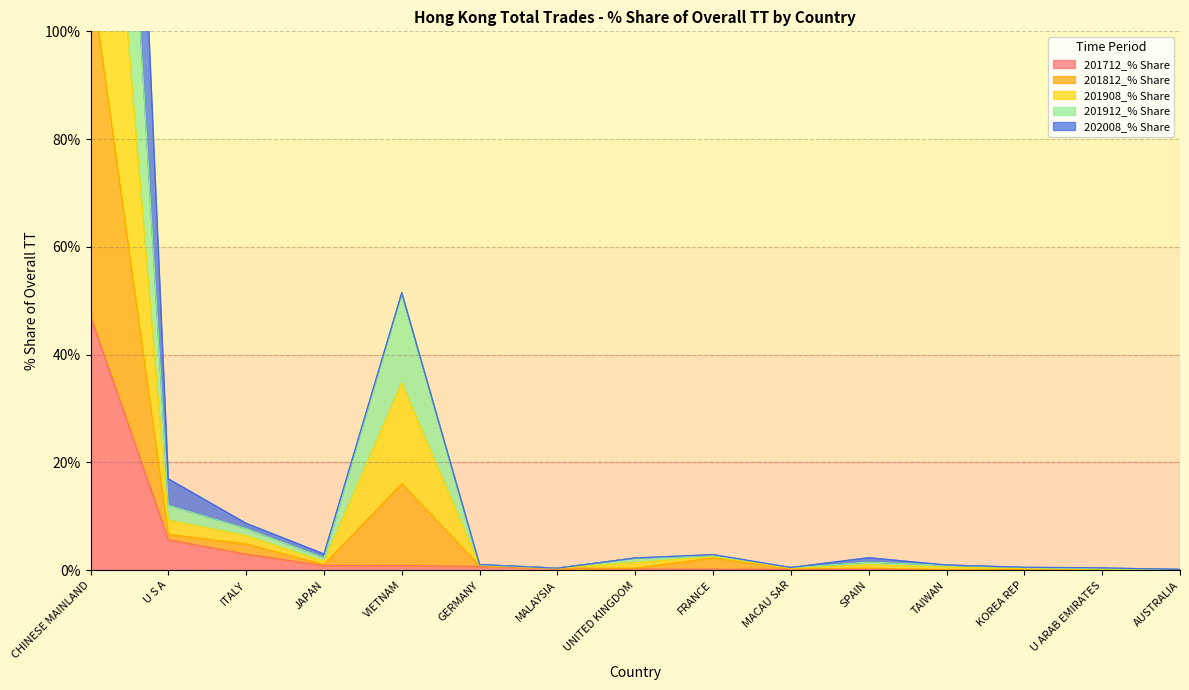

Is it true that 201712_% Share equals 5.7 at U S A?

True